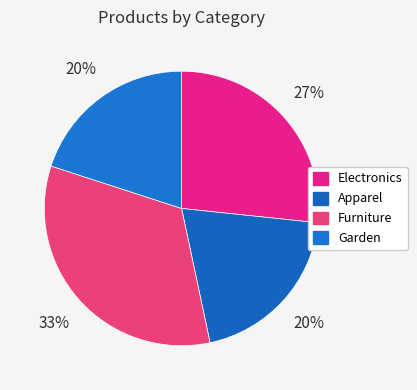

Count the number of slices in the pie.

4